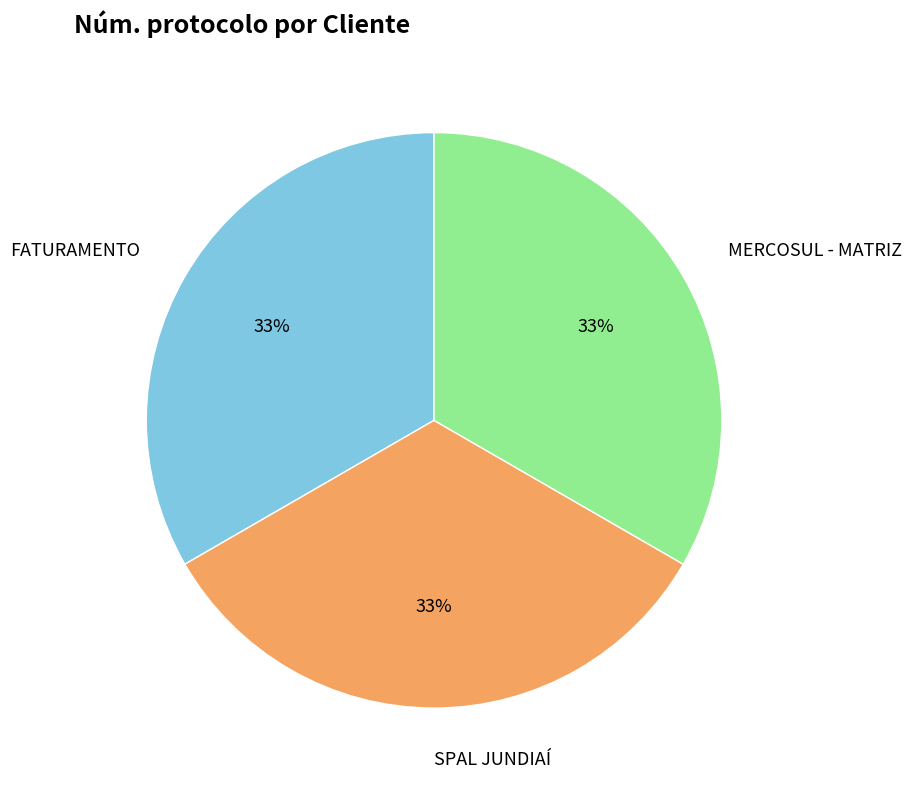

Does FATURAMENTO represent more than half of the total?

No